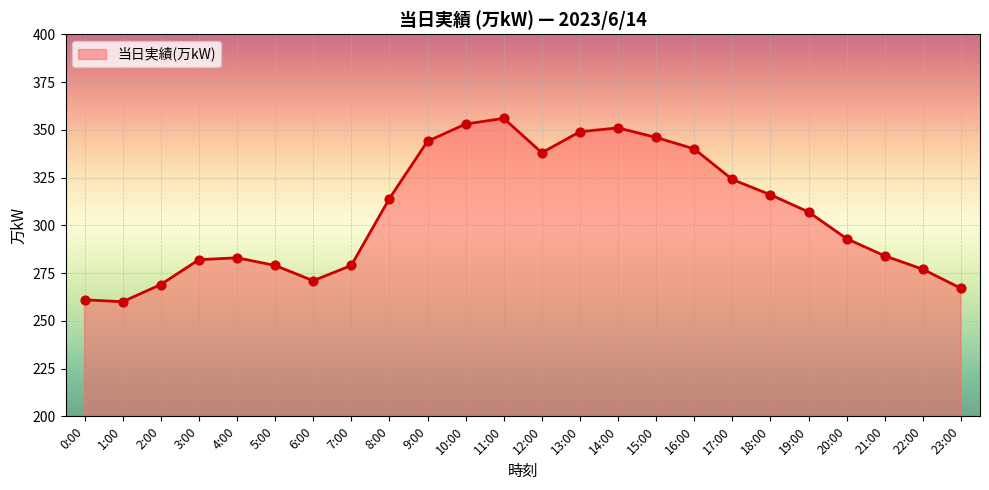

What is the change in value from 0:00 to 20:00?

+32